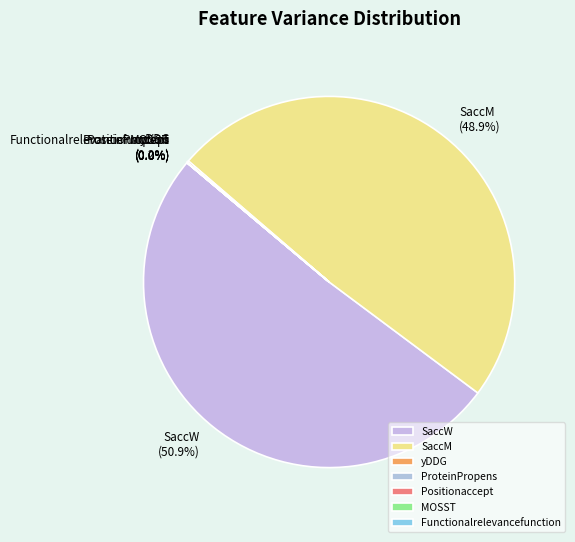

What portion of the pie excludes SaccW?

49.1%